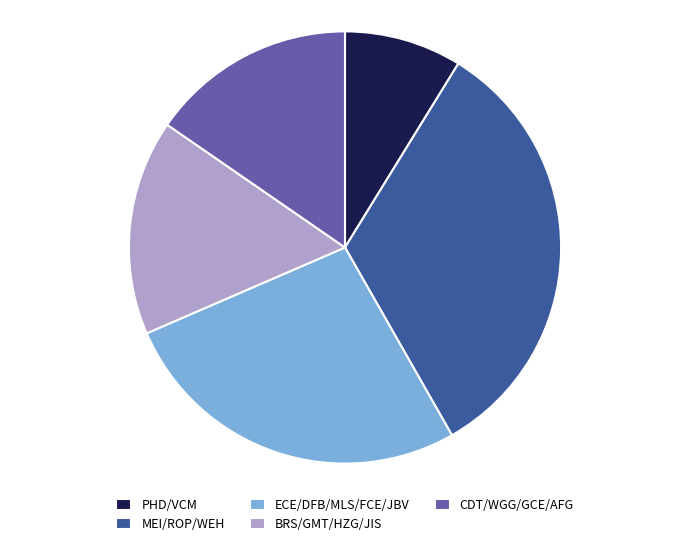

Which category has the smallest portion of the pie?

PHD/VCM